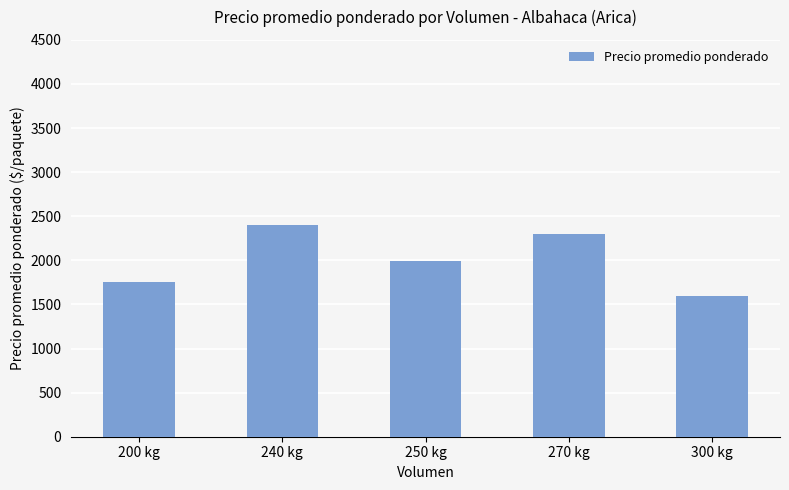

Reading left to right, list all the values displayed in this chart.

200 kg=1758	240 kg=2400	250 kg=1990	270 kg=2294	300 kg=1592